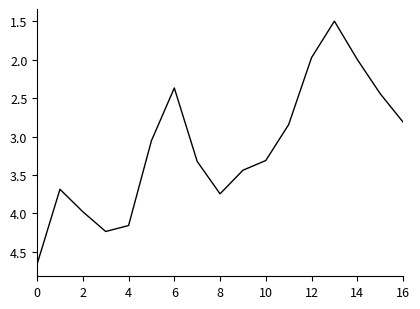

What is the smallest value displayed?

1.5